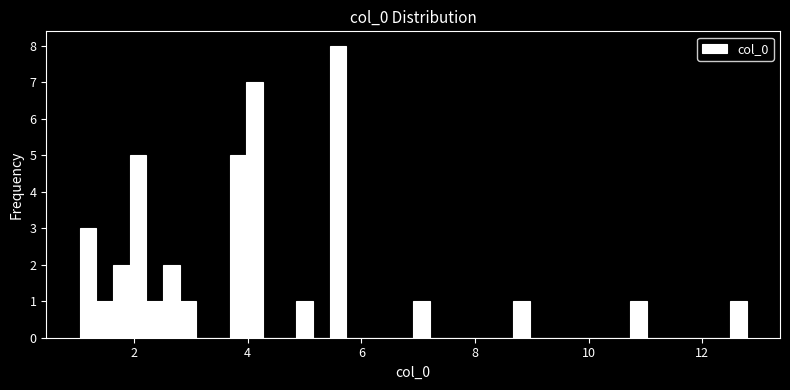

Around what value on the x-axis is the tallest bar? Give the approximate position of its centre, as read against the axis.

5.6